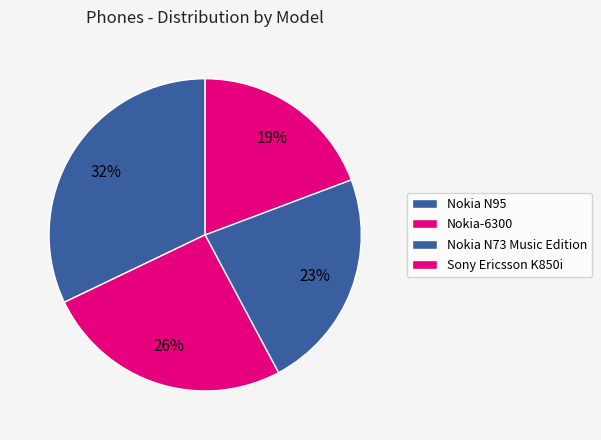

How many segments does this pie chart have?

4